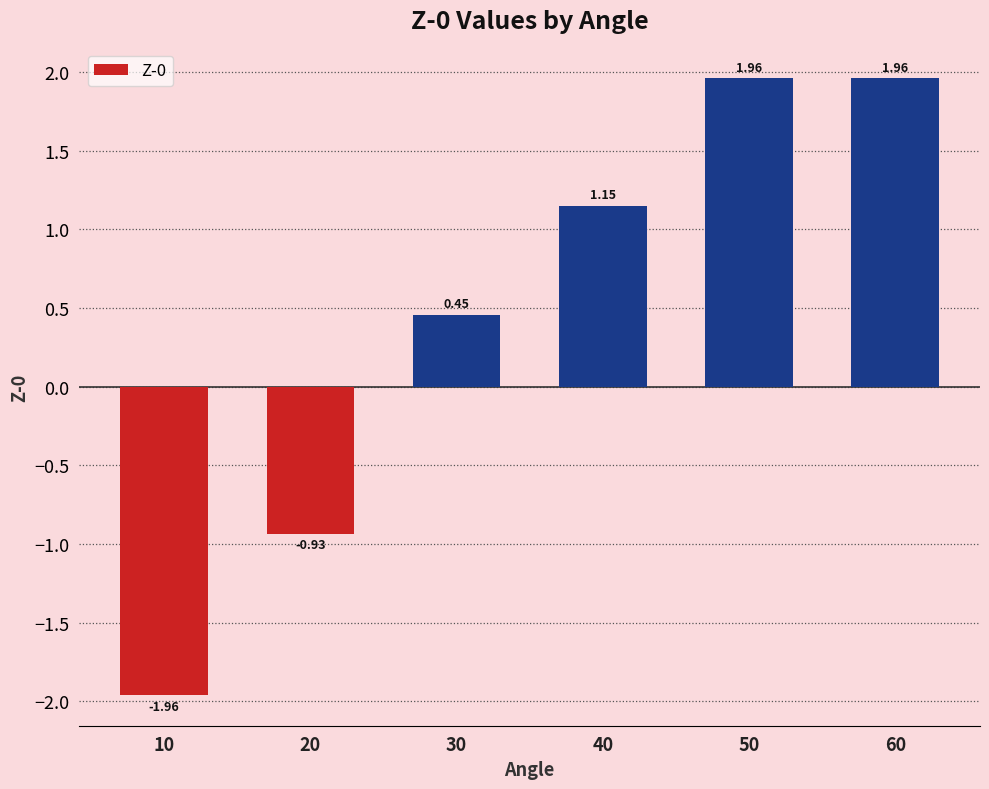

Where does the data first go above 1?

40